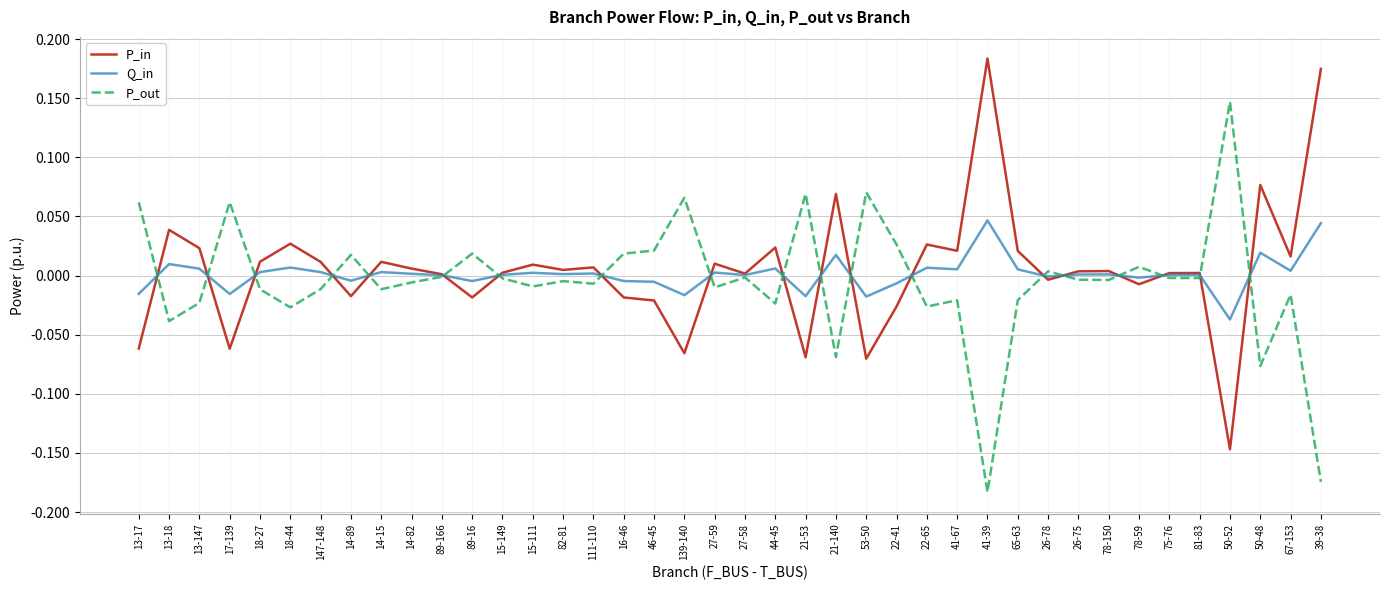

How many lines are shown in the chart?

3